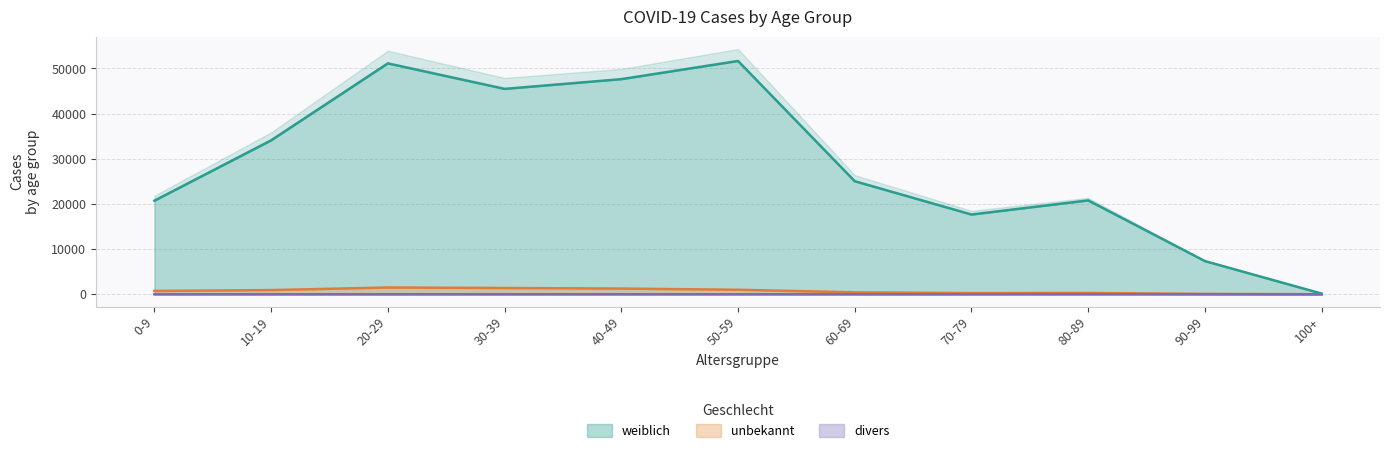

What value does the weiblich series have at 60-69, to the nearest 100?

25000